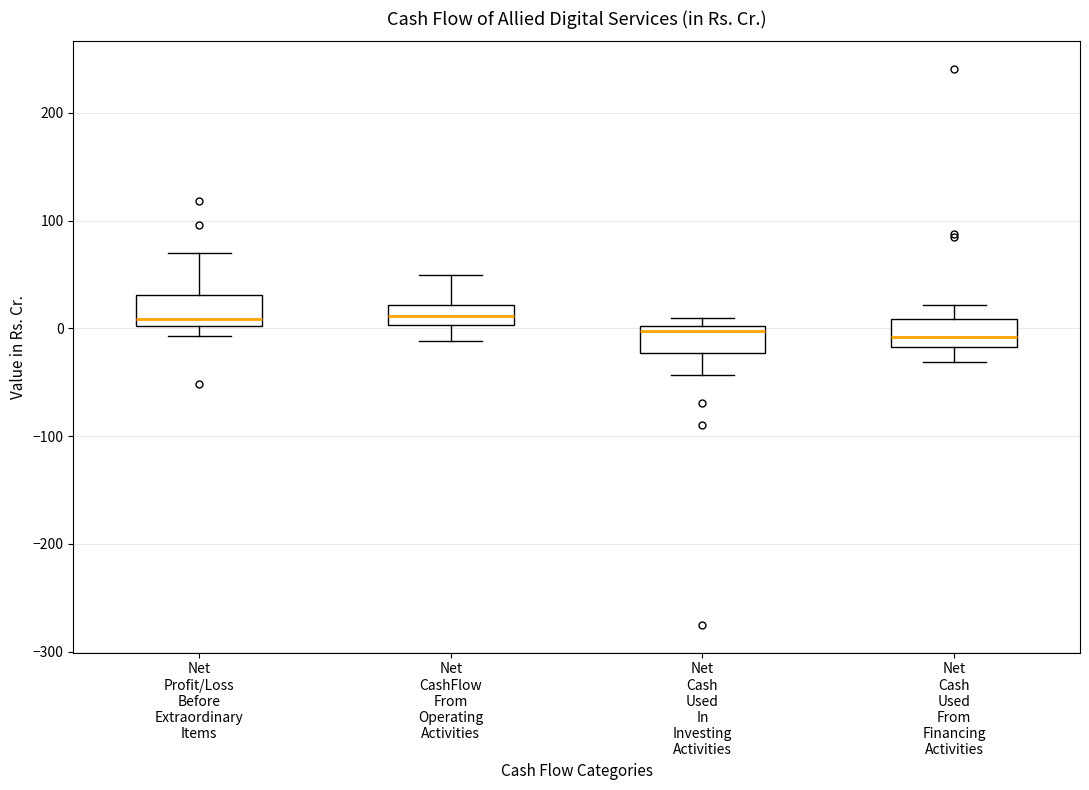

Where is the lower edge of the box for Net CashFlow From Operating Activities on the y-axis? The values are not printed on the chart, so give them approximately, as read against the axis.

0